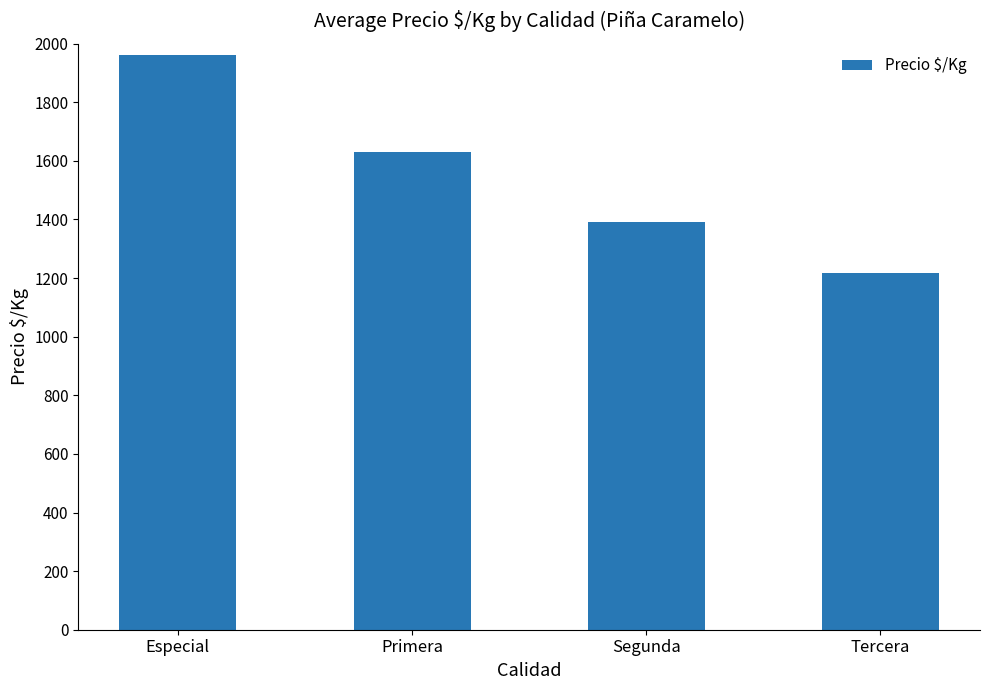

Between Primera and Segunda, which is larger?

Primera